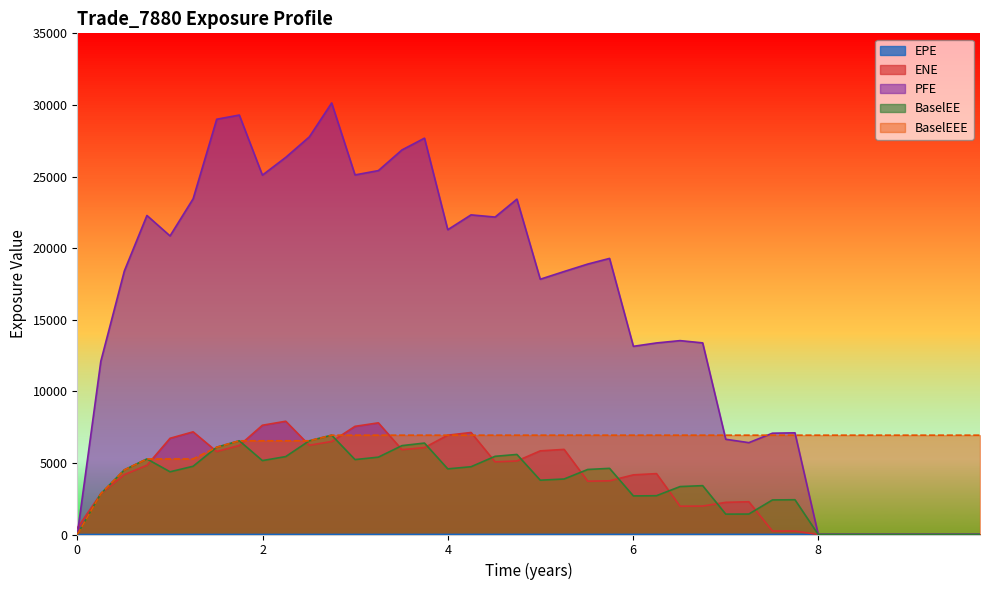

Which series has the largest total across all categories?

PFE